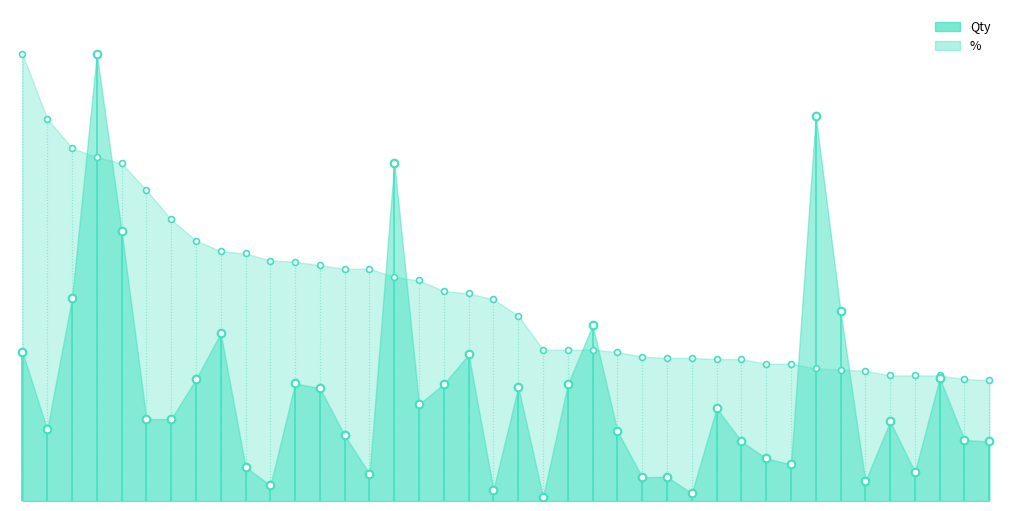

At how many categories does at least one series exceed 288?

40